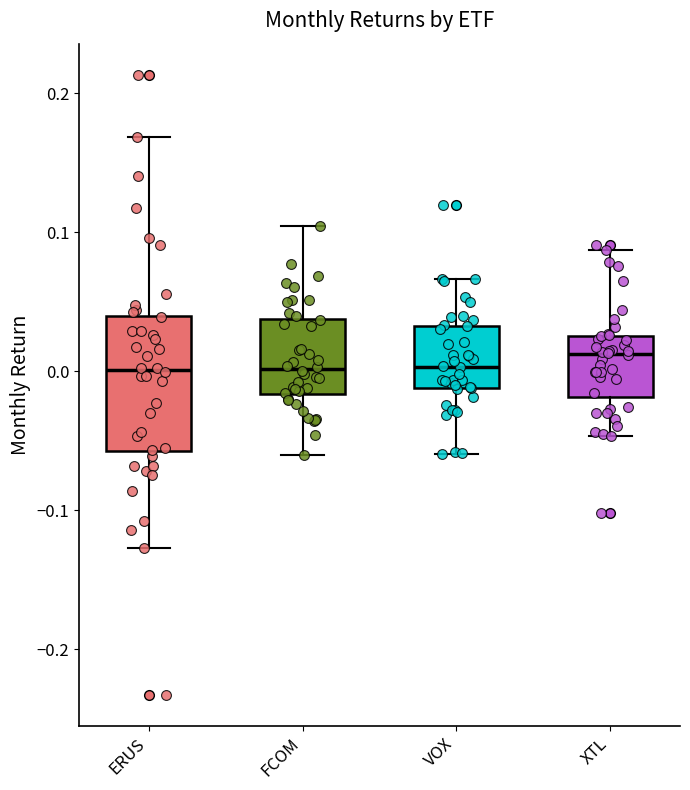

Reading left to right, transcribe this box plot: for each box, give where its median line is, the range the box spans, and where its two whiskers end, as read against the y-axis. The values are not printed on the chart, so give them approximately, as read against the axis.

ERUS: median 0.00, box -0.06 to 0.04, whiskers -0.13 to 0.17
FCOM: median 0.00, box -0.02 to 0.04, whiskers -0.06 to 0.10
VOX: median 0.00, box -0.01 to 0.03, whiskers -0.06 to 0.07
XTL: median 0.01, box -0.02 to 0.03, whiskers -0.05 to 0.09